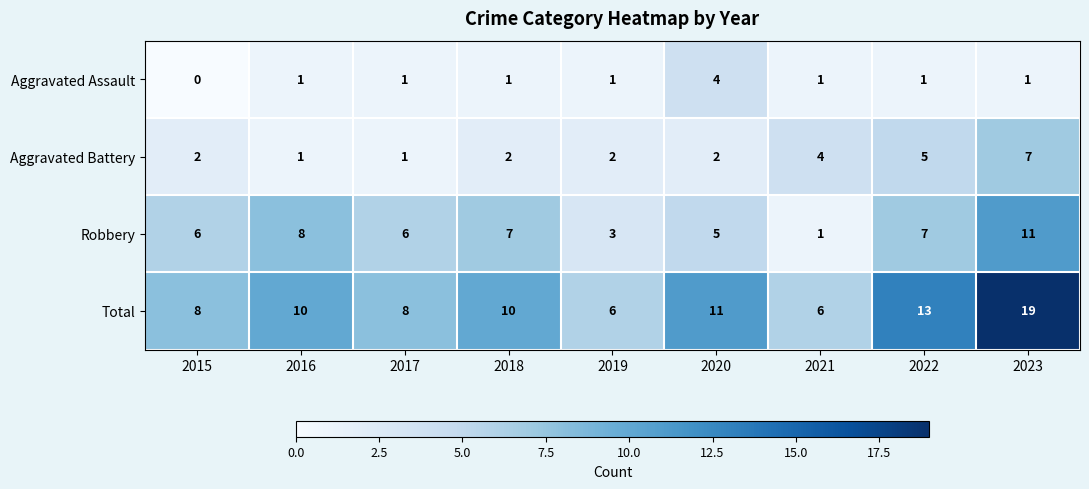

Which series has the largest total across all categories?

Total